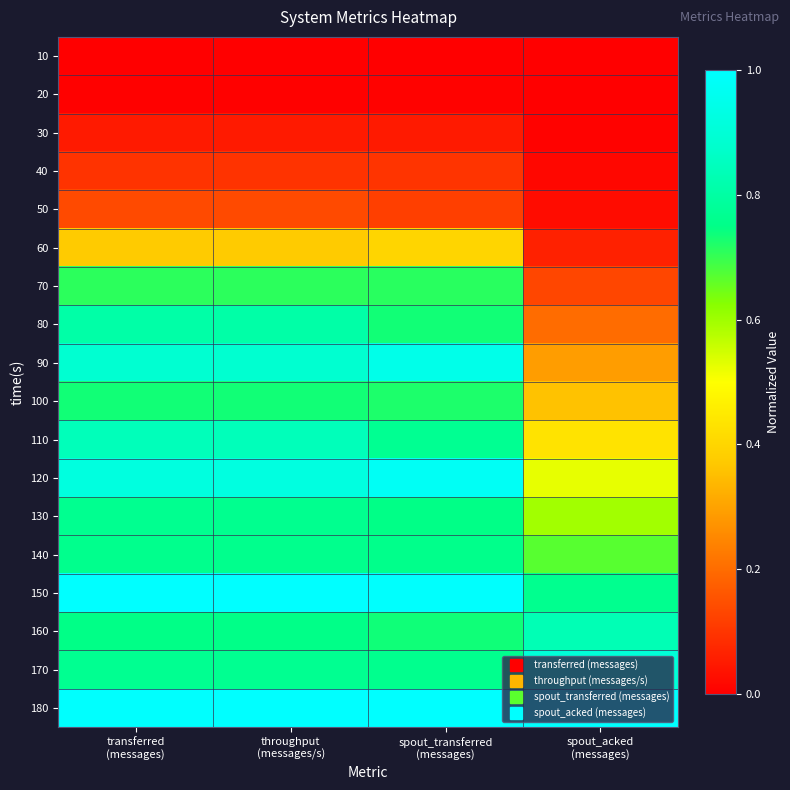

What is the total value across all series at transferred
(messages)?

10.6